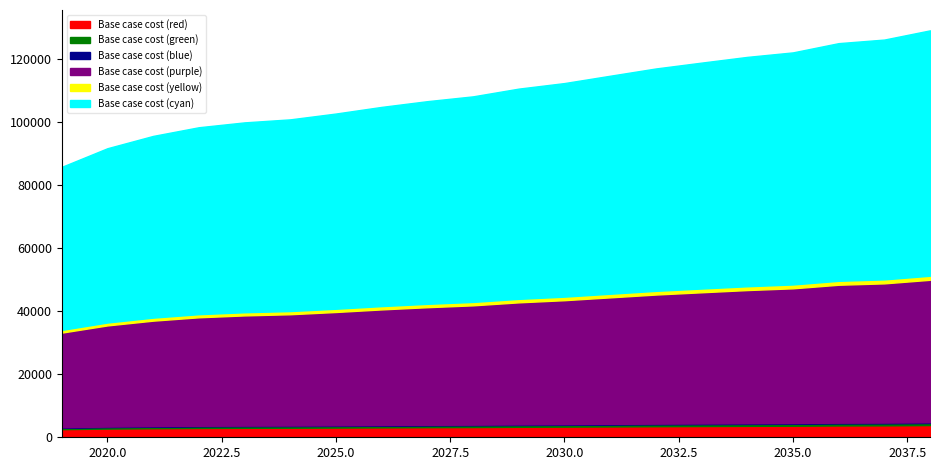

Between 2038 and 2021, which is larger?

2038